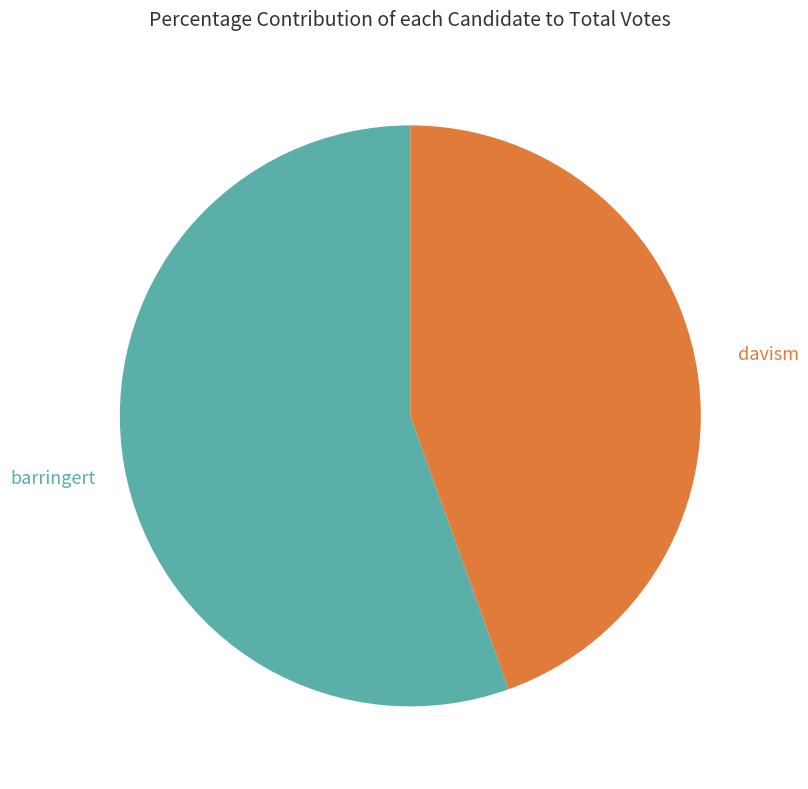

To the nearest percent, what is the average slice percentage?

50%